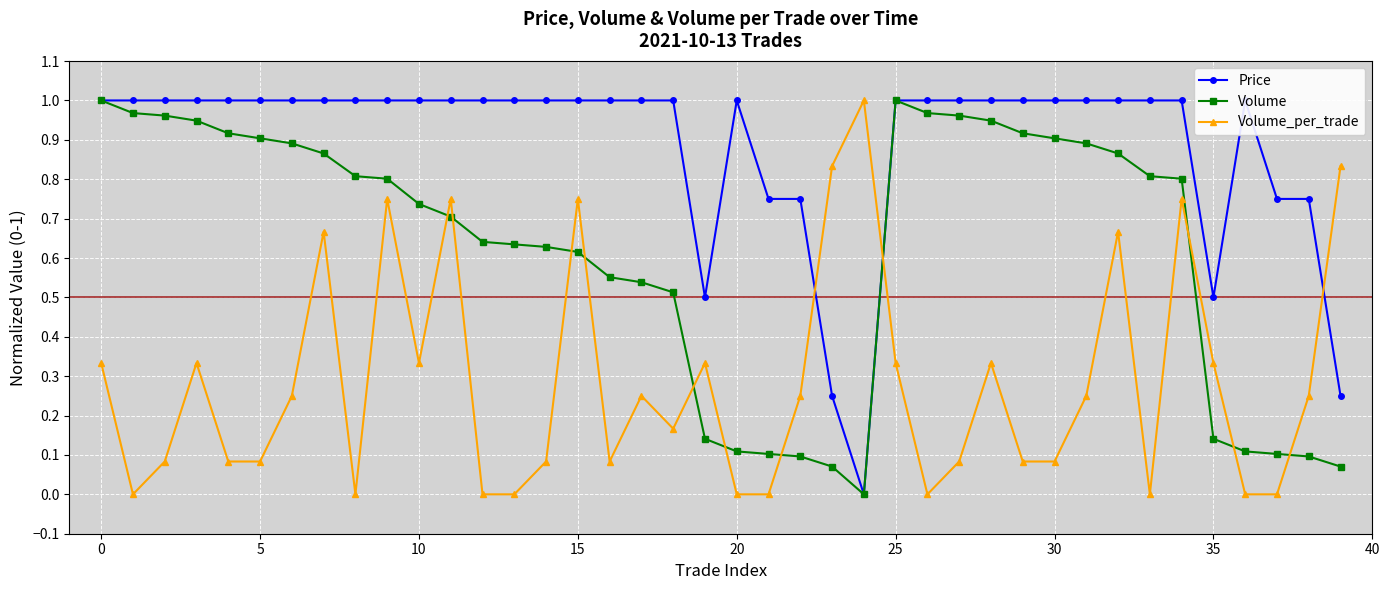

Between 23 and 32, which is larger?

32